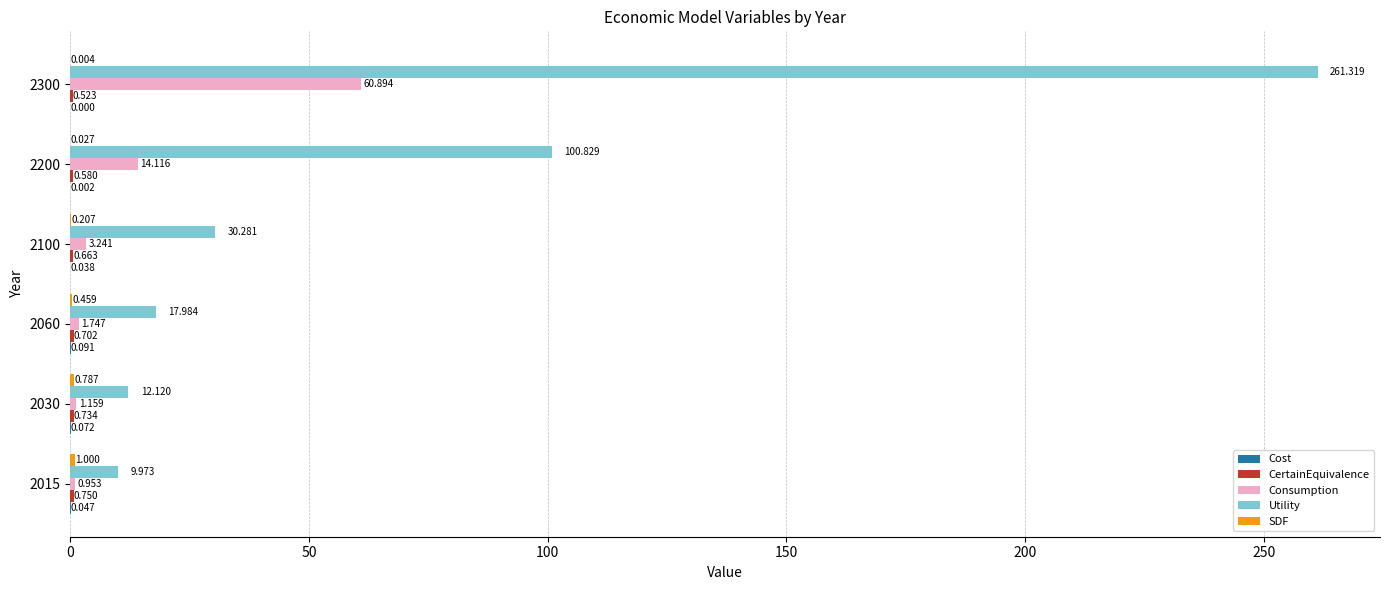

Which series changed the most between 2030 and 2200?

Utility